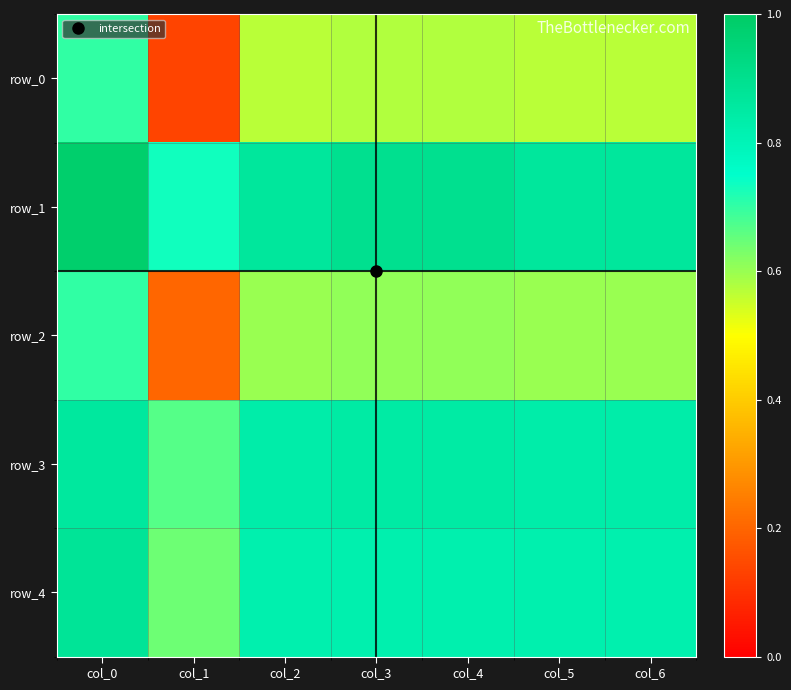

Rank the series at col_0 from highest to lowest value.

row_1, row_4, row_3, row_0, row_2